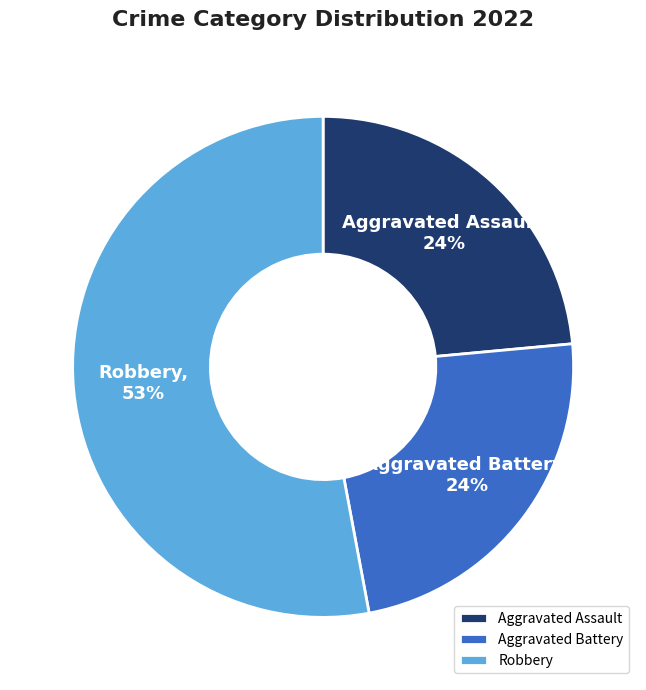

Combined, do Robbery and Aggravated Battery account for over 50%?

Yes